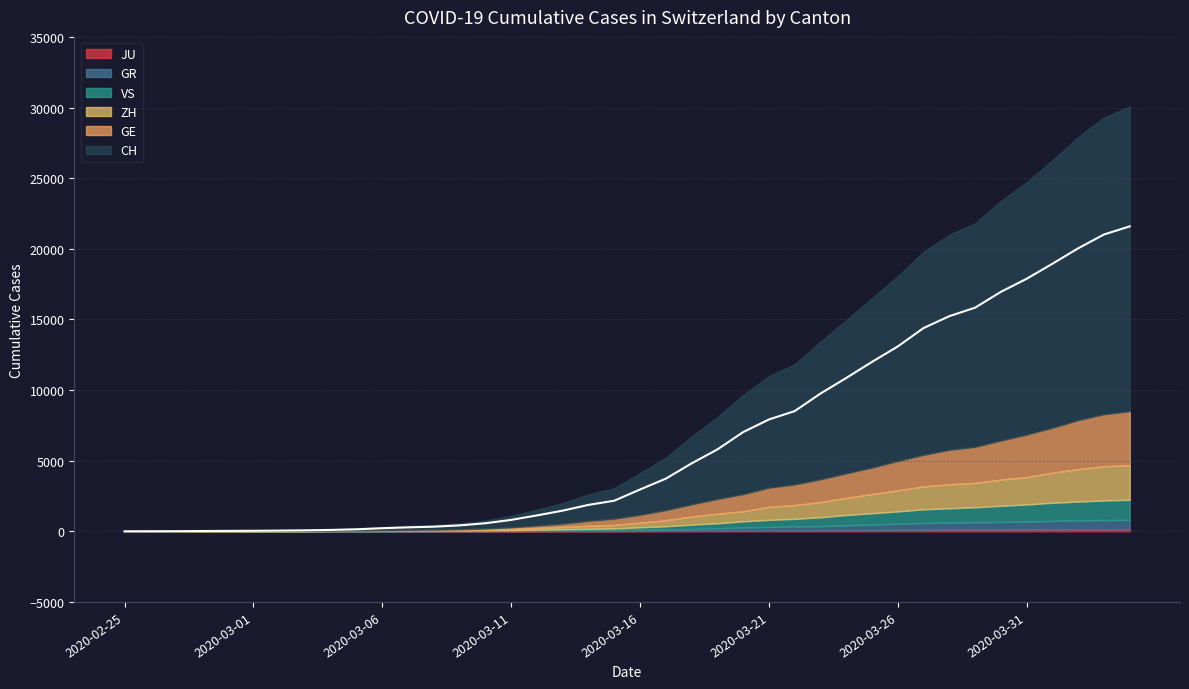

Is it true that ZH equals 2292 at 2020-03-29?

False